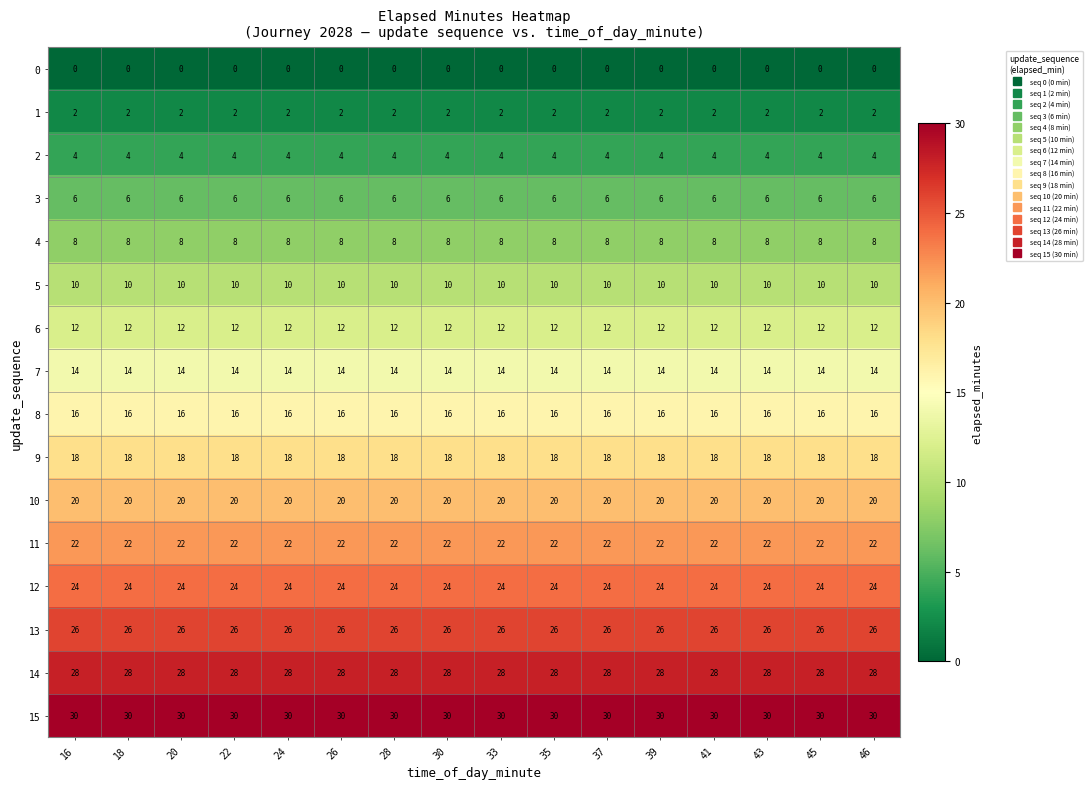

Rank the series at 43 from lowest to highest value.

0, 1, 2, 3, 4, 5, 6, 7, 8, 9, 10, 11, 12, 13, 14, 15